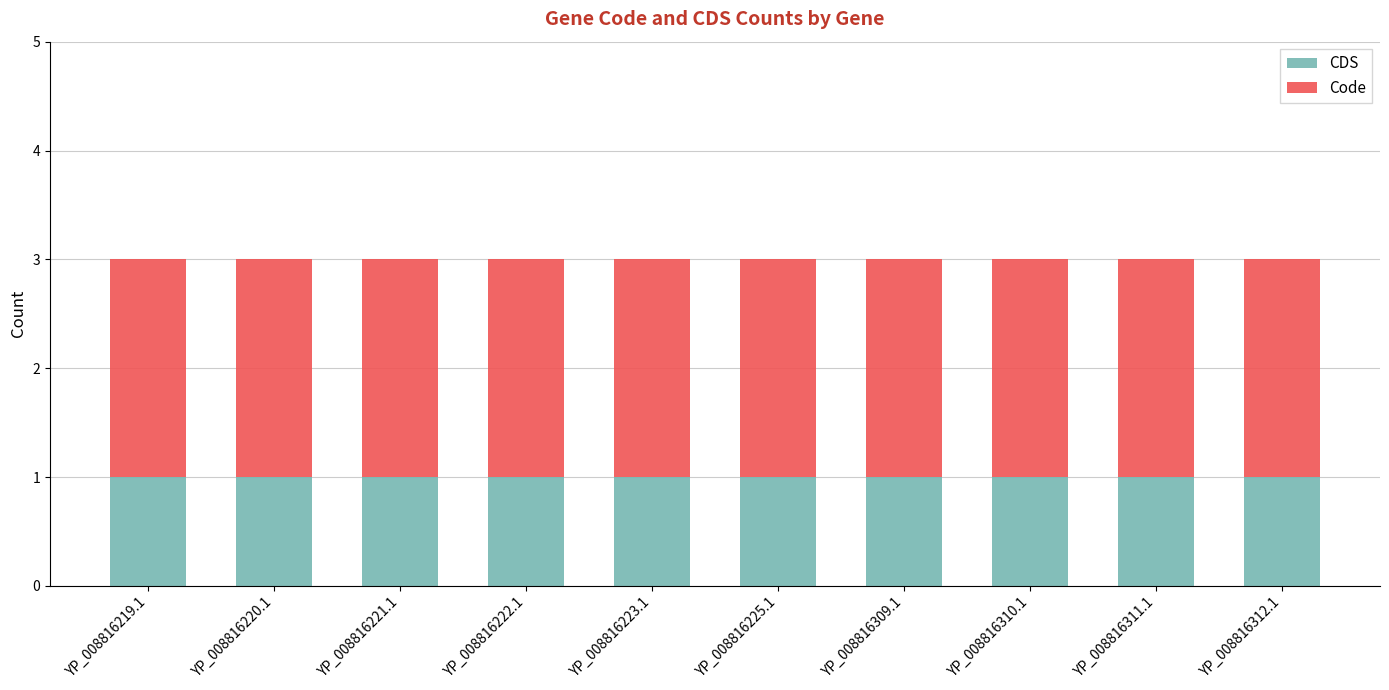

How many bars are there in total?

10